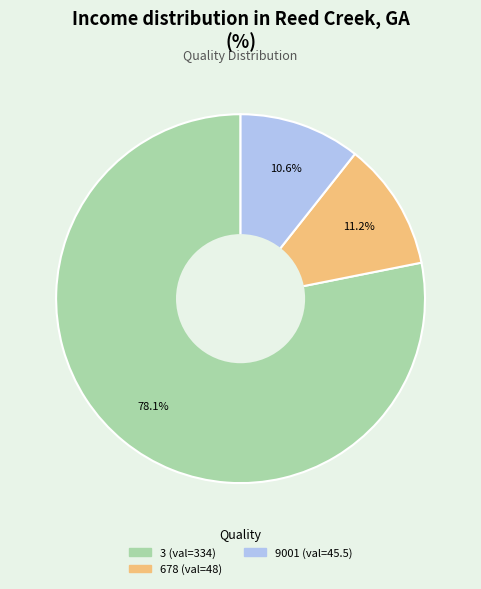

To the nearest percent, what portion does 678 represent?

11%